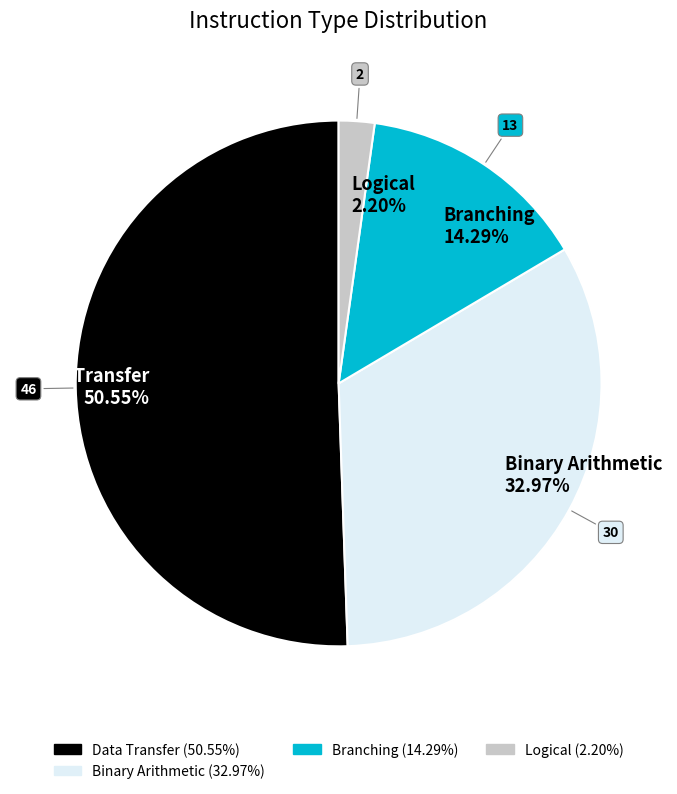

To the nearest percent, what percentage of the pie is Logical?

2%